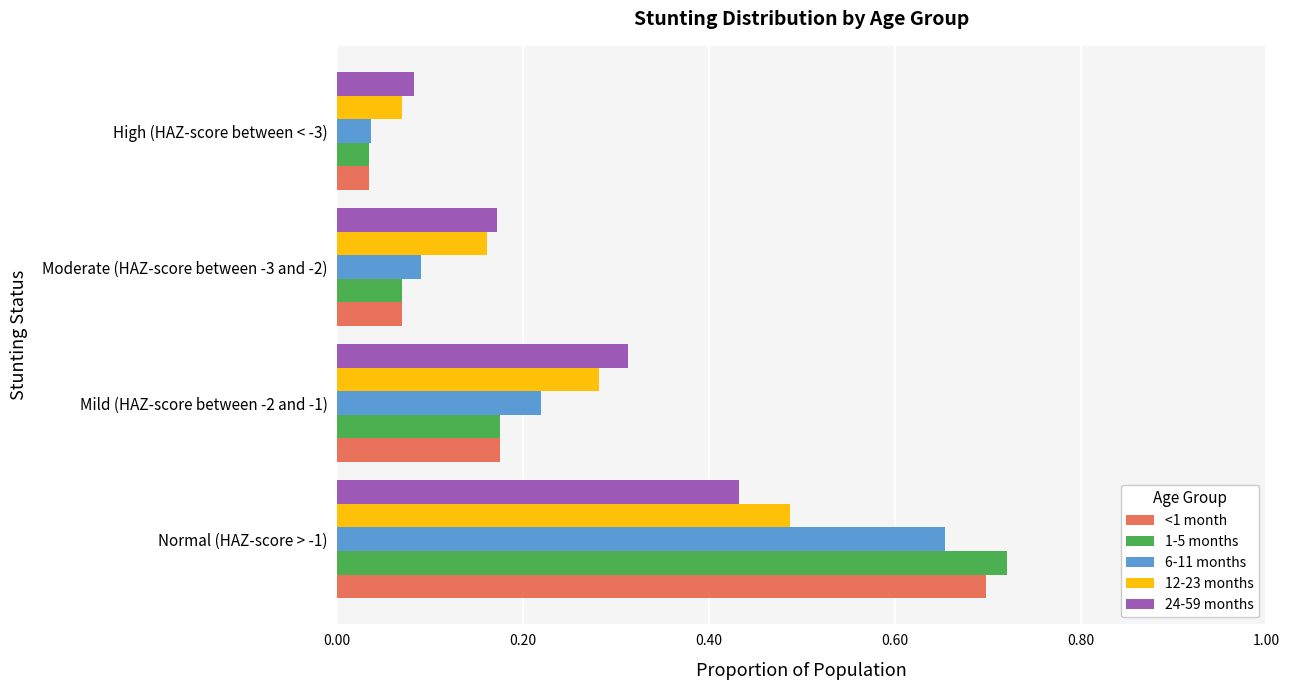

At how many categories does at least one series exceed 0?

4